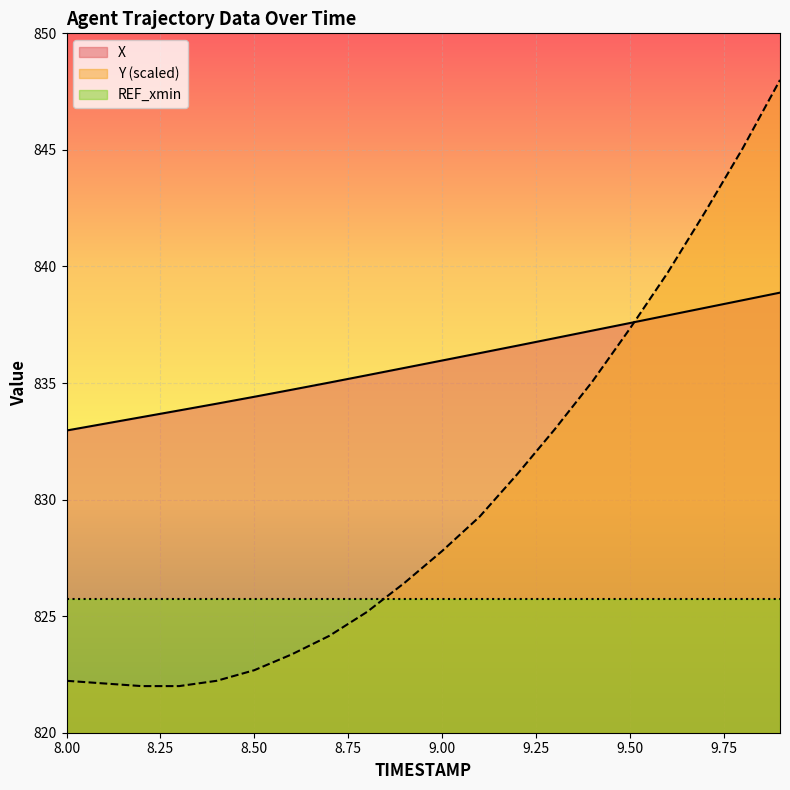

After their last crossing, which series has the higher values: Y or X?

Y